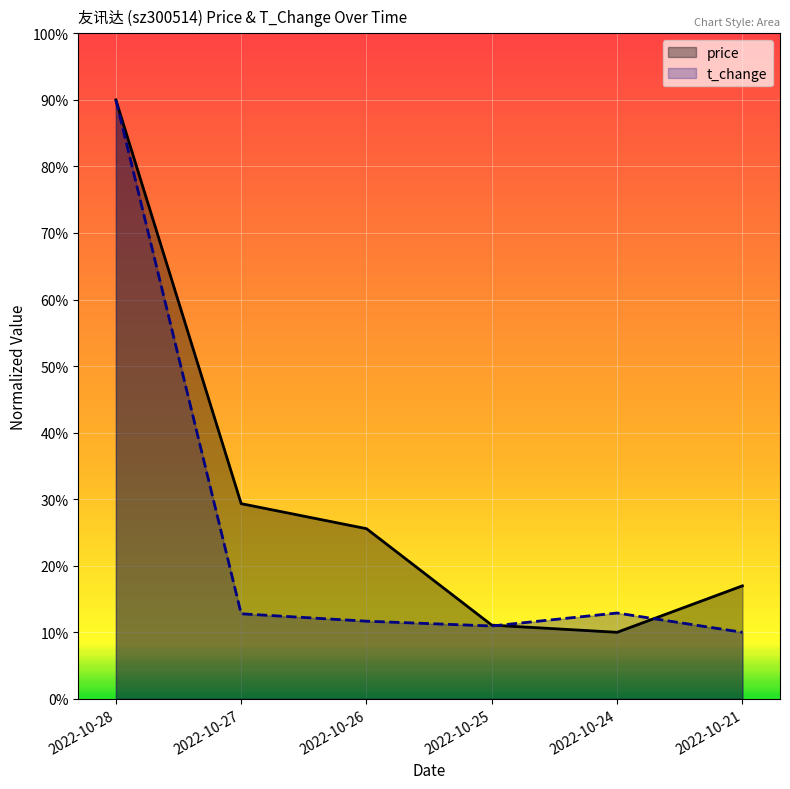

What is the value of the price point at the 2nd from the left?

29.3